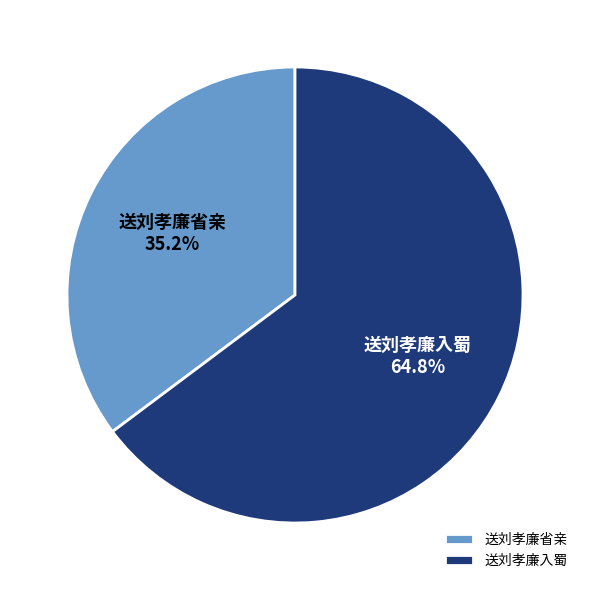

Which slice is the smallest?

送刘孝廉省亲